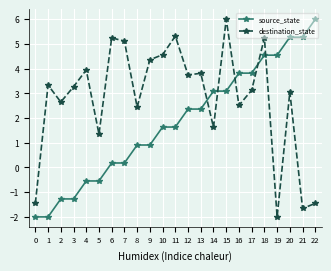

Rank the series by their average value, from highest to lowest.

destination_state, source_state